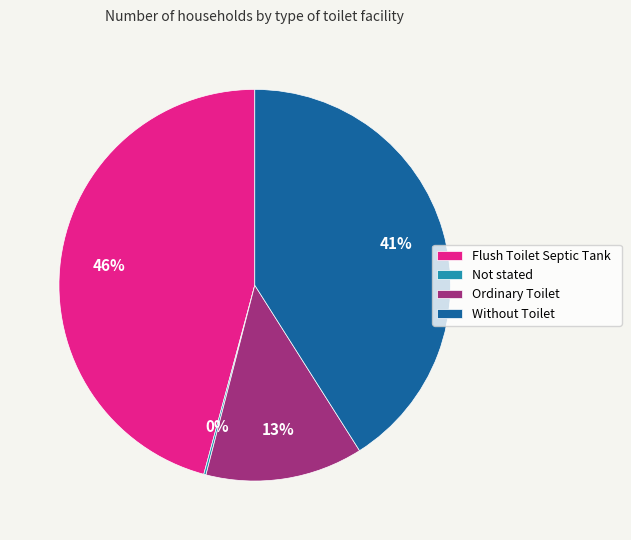

Is the sum of Without Toilet and Flush Toilet Septic Tank greater than half?

Yes